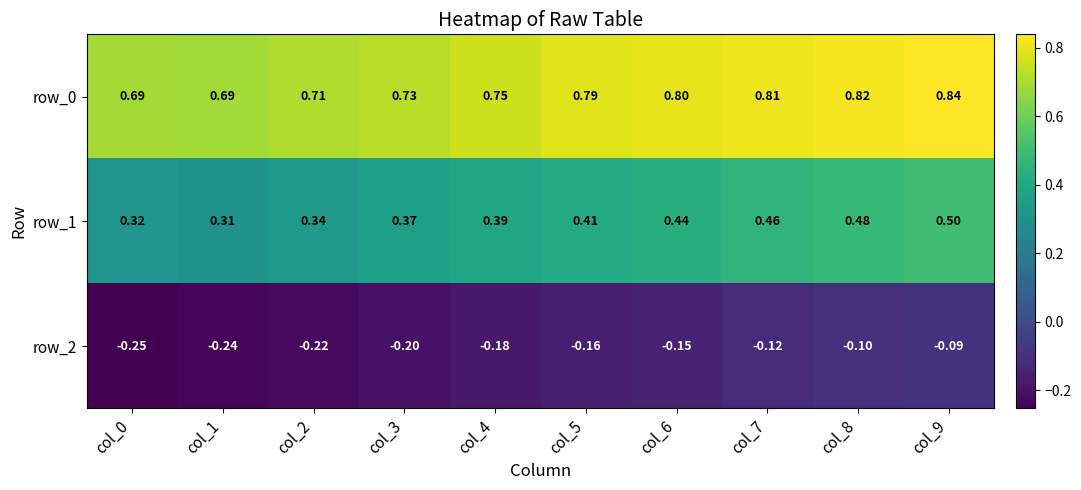

Which series has the largest range (max minus min)?

row_1